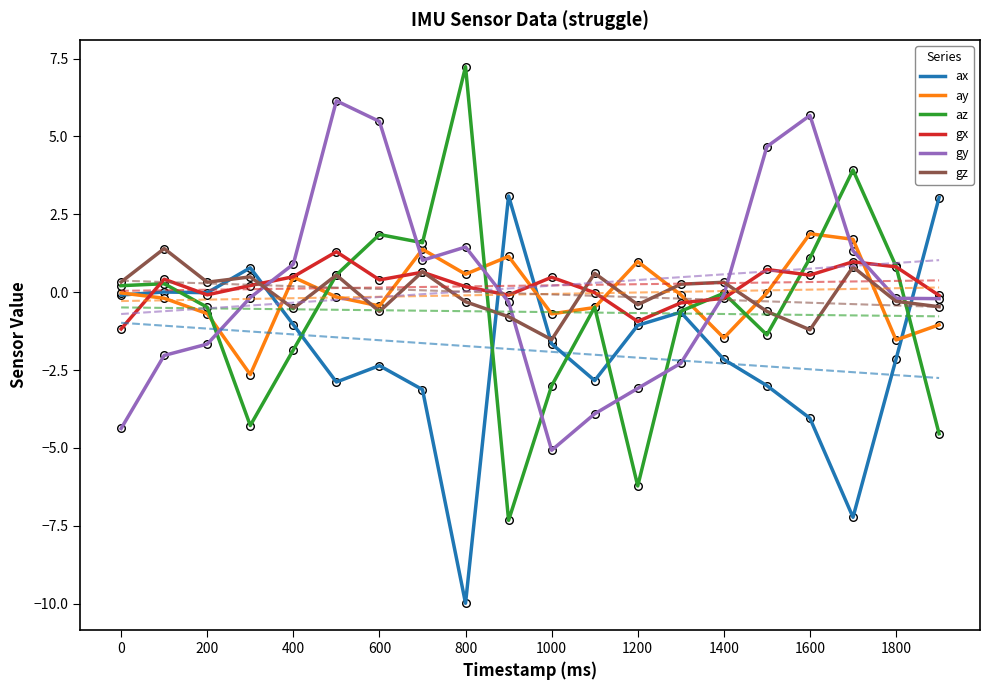

True or false: ay and gy intersect in this chart.

True